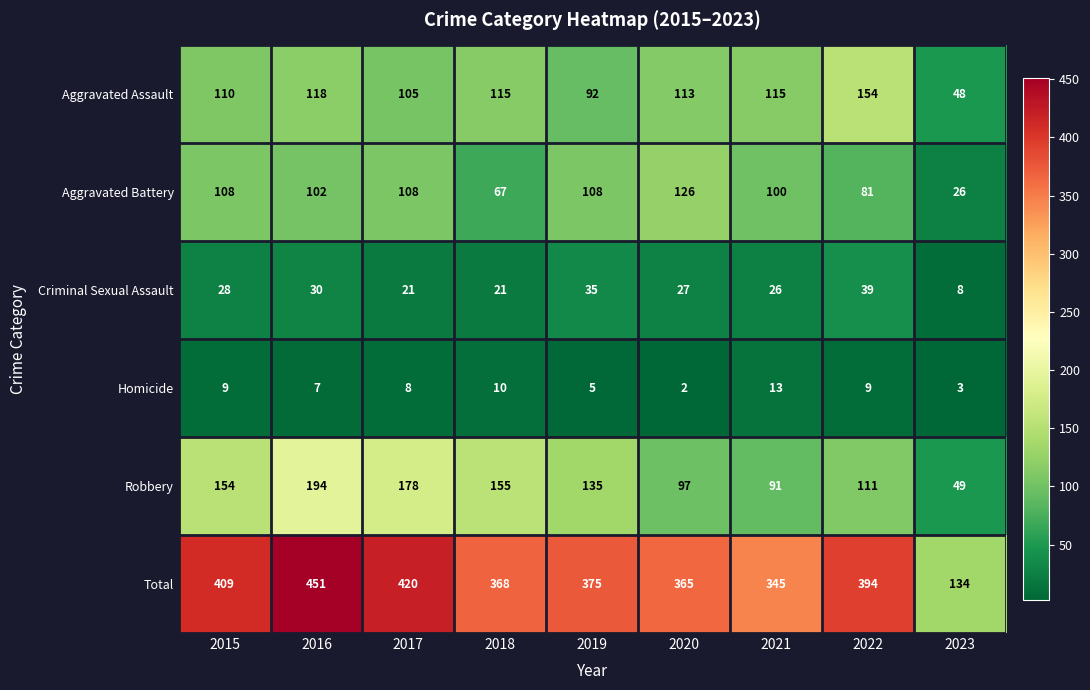

At how many categories does at least one series exceed 24?

9